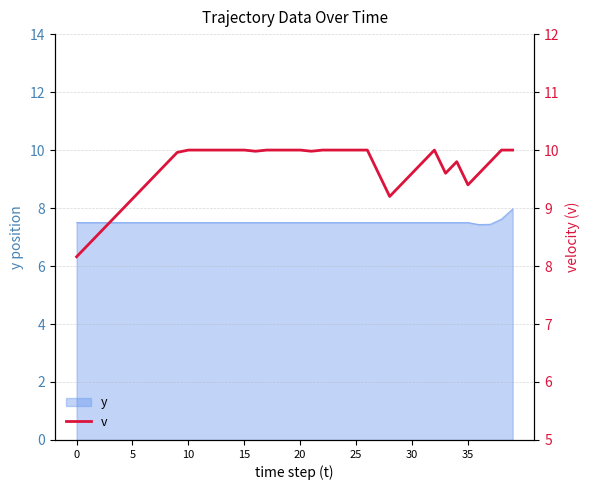

How many points are higher than both their immediate neighbors (excluding endpoints)?

2